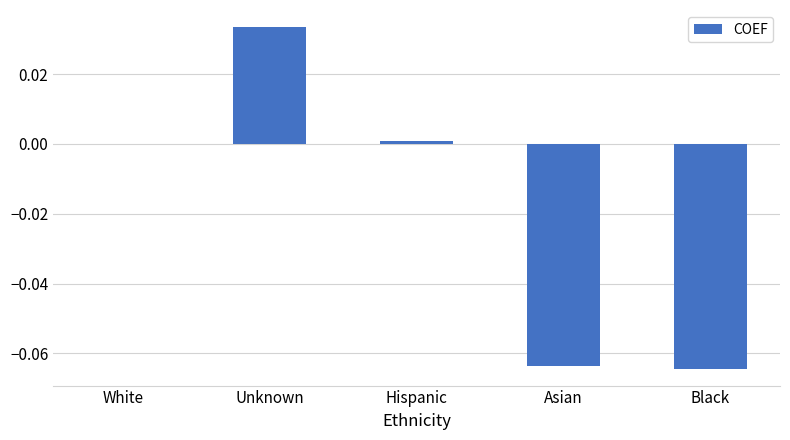

Which has a higher value, Black or Hispanic?

Hispanic